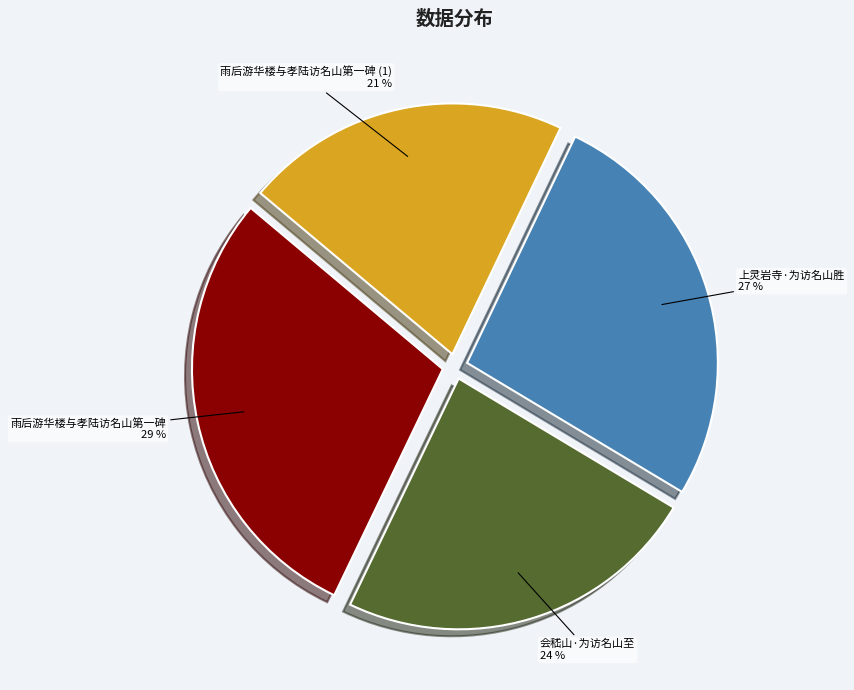

Does 会嵇山·为访名山至 account for over 50% of the chart?

No